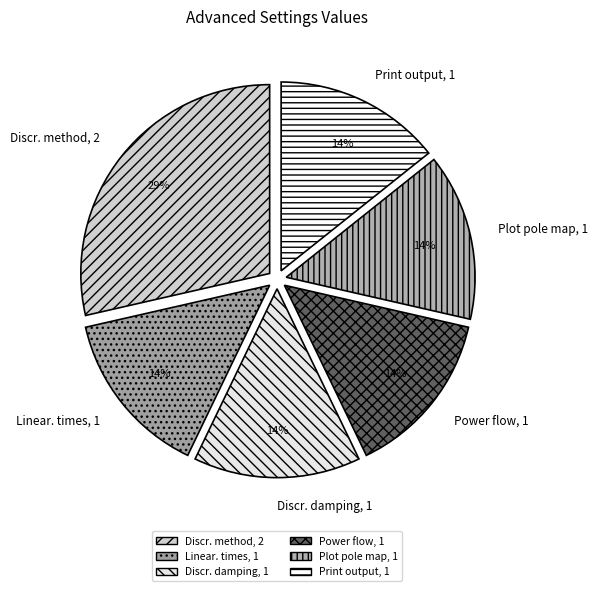

What percentage is the Linear. times, 1 slice, to the nearest percent?

14%